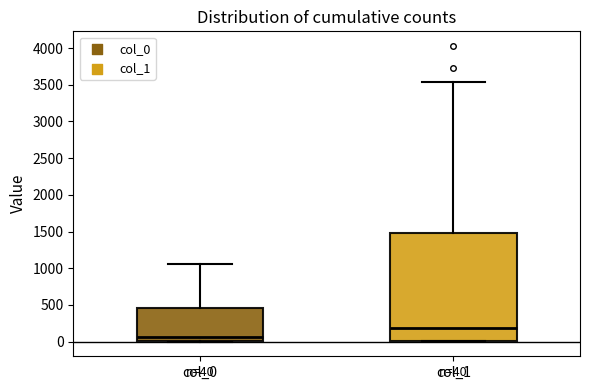

Comparing the boxes themselves (not the whiskers), which one is the tallest?

col_1